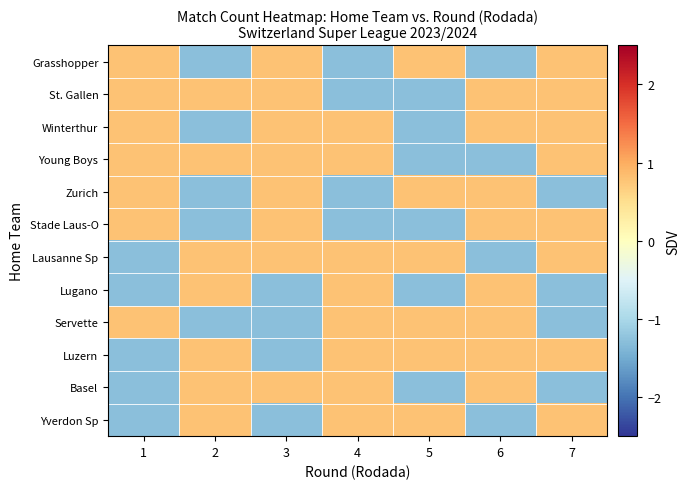

Reading left to right, what are all the values shown in this chart?

Grasshopper: 1=0.8	2=-1.3	3=0.8	4=-1.3	5=0.8	6=-1.3	7=0.8
St. Gallen: 1=0.8	2=0.8	3=0.8	4=-1.3	5=-1.3	6=0.8	7=0.8
Winterthur: 1=0.8	2=-1.3	3=0.8	4=0.8	5=-1.3	6=0.8	7=0.8
Young Boys: 1=0.8	2=0.8	3=0.8	4=0.8	5=-1.3	6=-1.3	7=0.8
Zurich: 1=0.8	2=-1.3	3=0.8	4=-1.3	5=0.8	6=0.8	7=-1.3
Stade Laus-O: 1=0.8	2=-1.3	3=0.8	4=-1.3	5=-1.3	6=0.8	7=0.8
Lausanne Sp: 1=-1.3	2=0.8	3=0.8	4=0.8	5=0.8	6=-1.3	7=0.8
Lugano: 1=-1.3	2=0.8	3=-1.3	4=0.8	5=-1.3	6=0.8	7=-1.3
Servette: 1=0.8	2=-1.3	3=-1.3	4=0.8	5=0.8	6=0.8	7=-1.3
Luzern: 1=-1.3	2=0.8	3=-1.3	4=0.8	5=0.8	6=0.8	7=0.8
Basel: 1=-1.3	2=0.8	3=0.8	4=0.8	5=-1.3	6=0.8	7=-1.3
Yverdon Sp: 1=-1.3	2=0.8	3=-1.3	4=0.8	5=0.8	6=-1.3	7=0.8